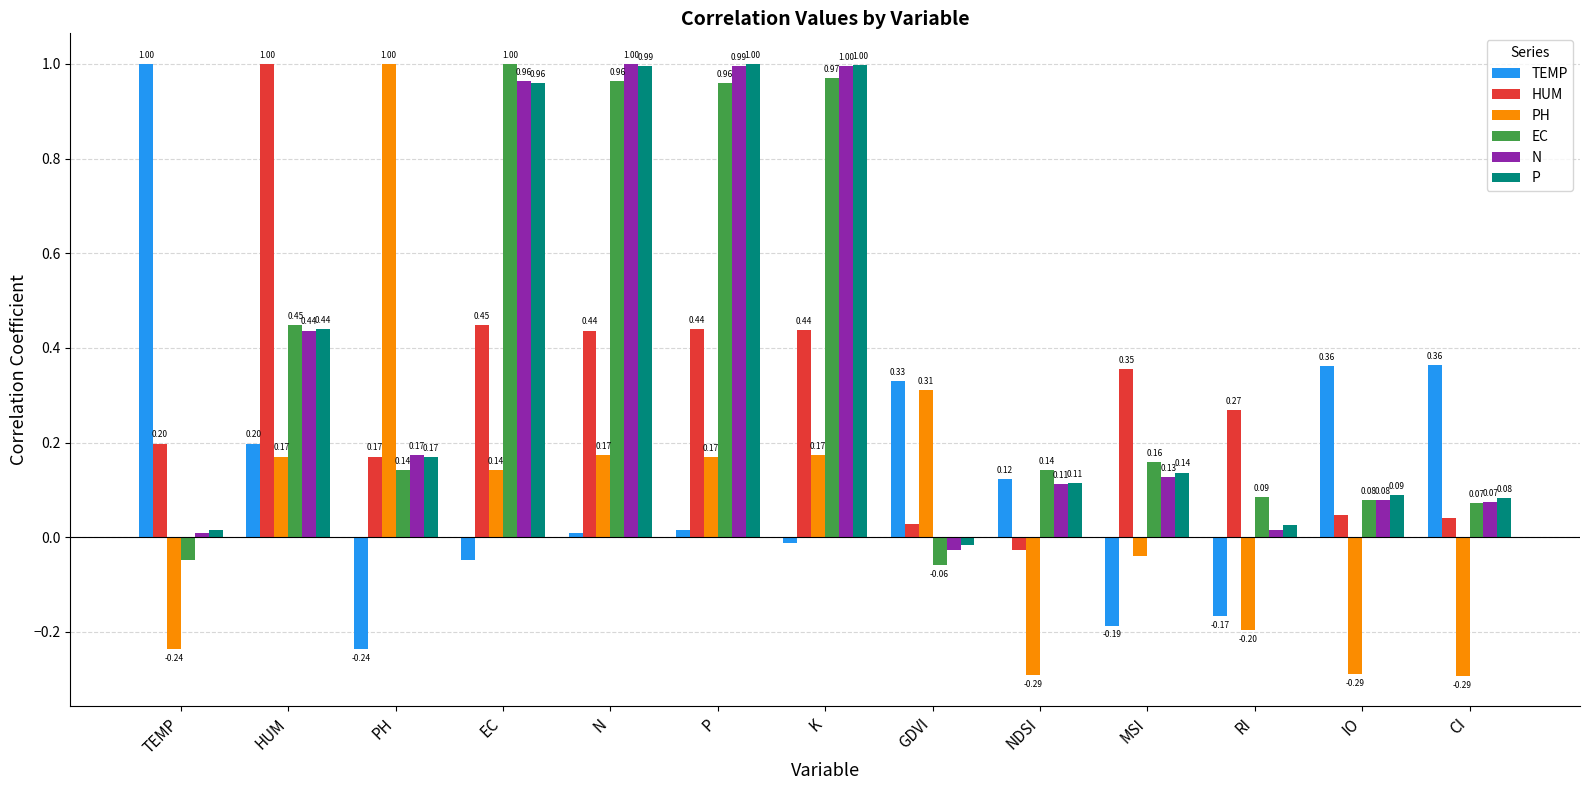

What position from the right is TEMP?

13